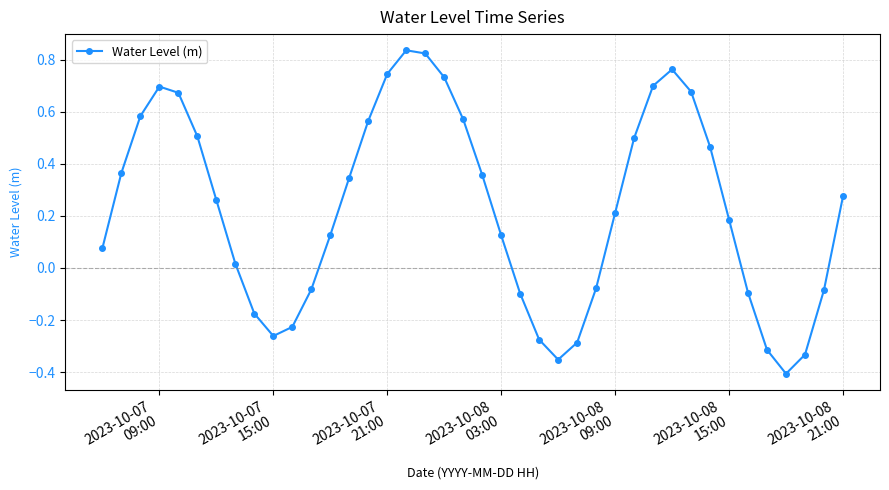

What is the difference between the maximum and minimum values?

1.2